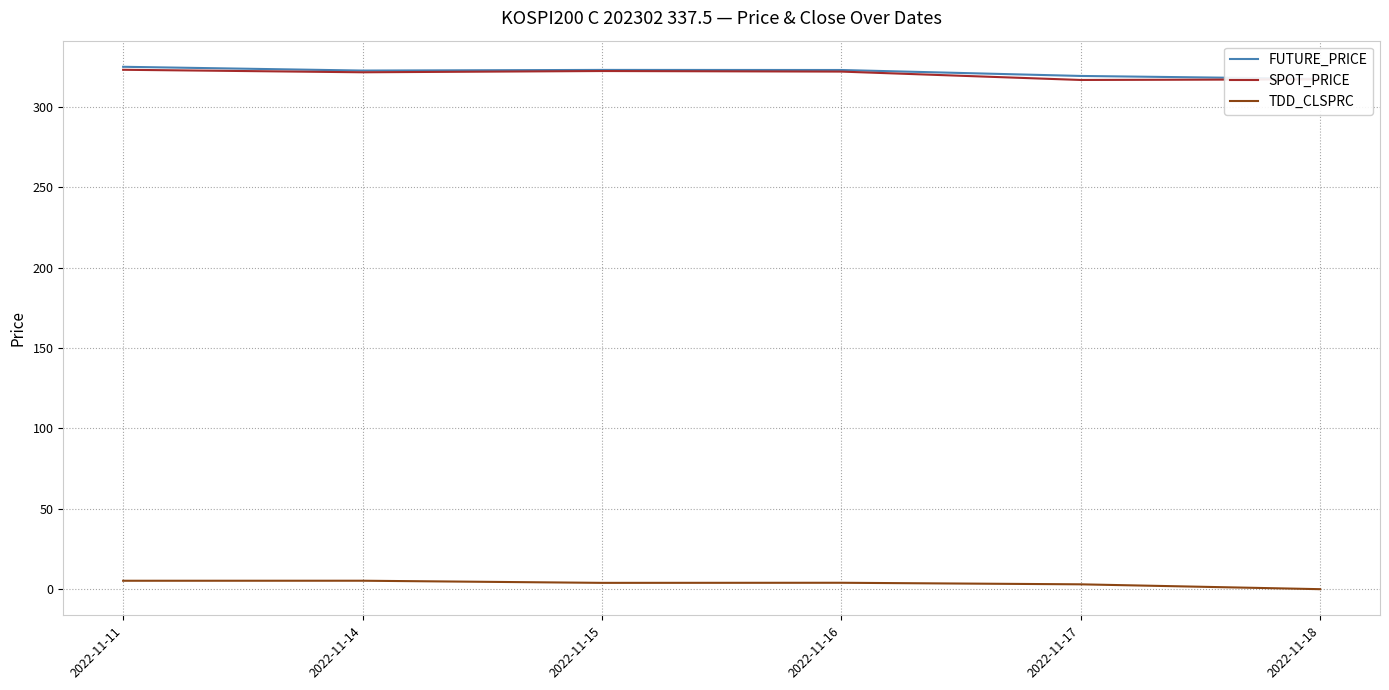

The FUTURE_PRICE series shows 322.6 at 2022-11-14. True or false?

True